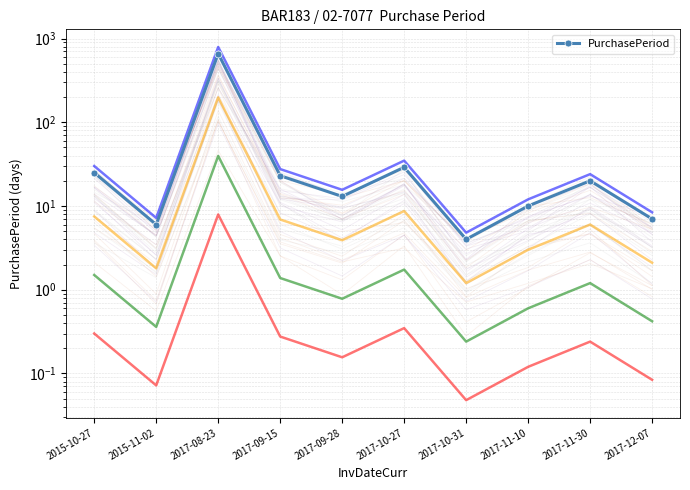

The value at 2015-11-02 is 10. True or false?

False